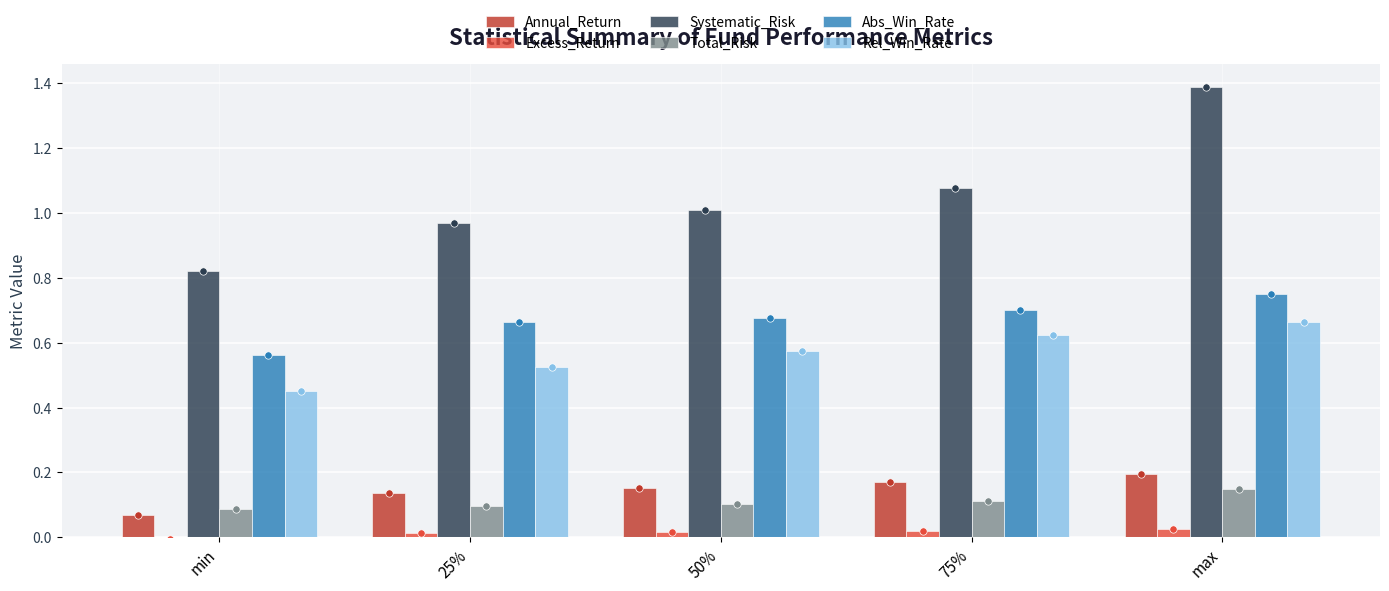

Is the value of Abs_Win_Rate at 75% greater than the value of Excess_Return at 75%?

Yes